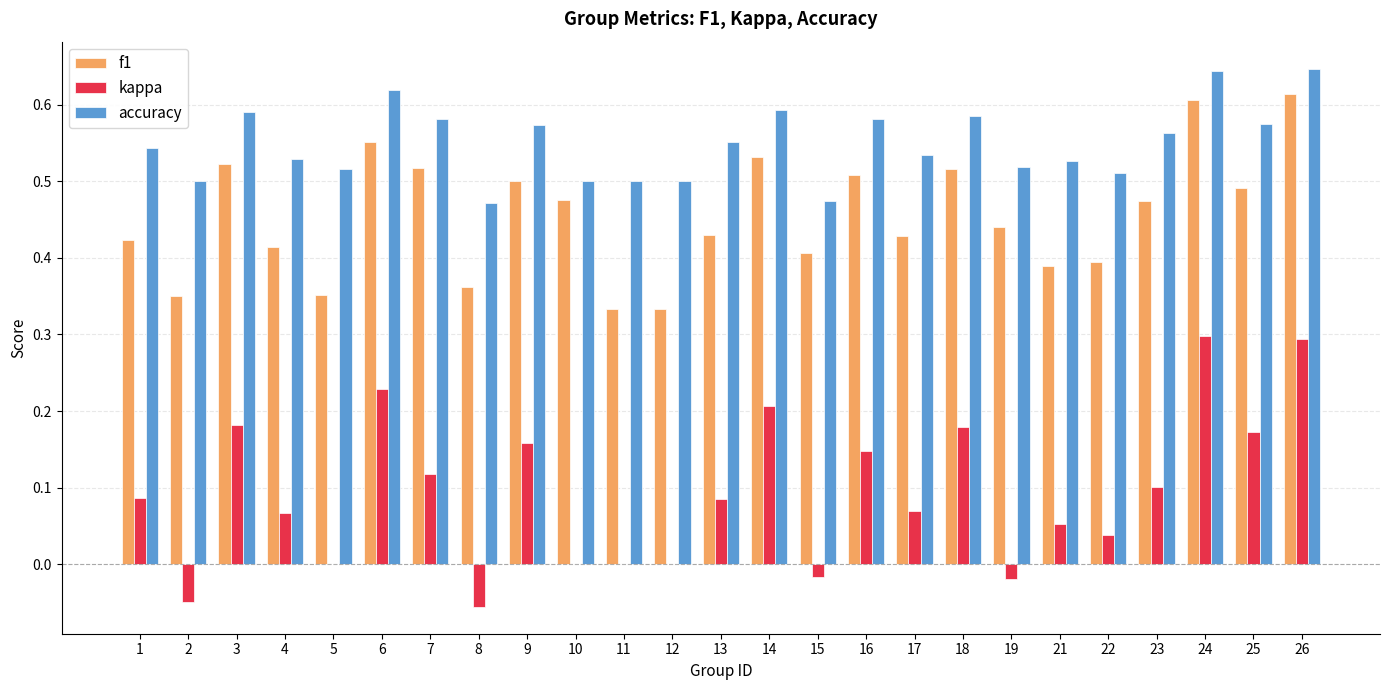

What is the sum of the f1 values at 21 and 12?

0.7